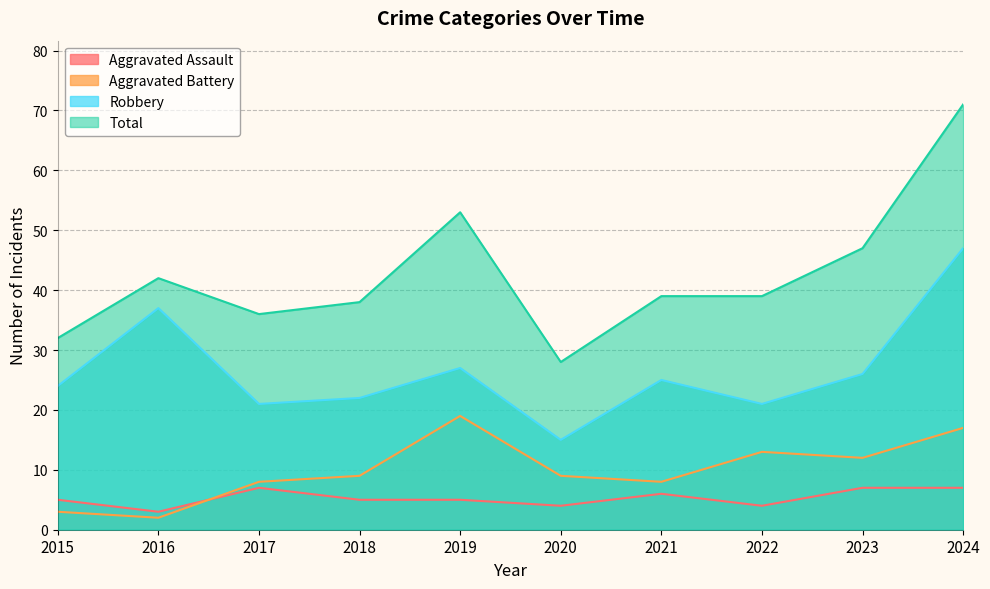

What is the spread (max minus min) of values at 2016?

40